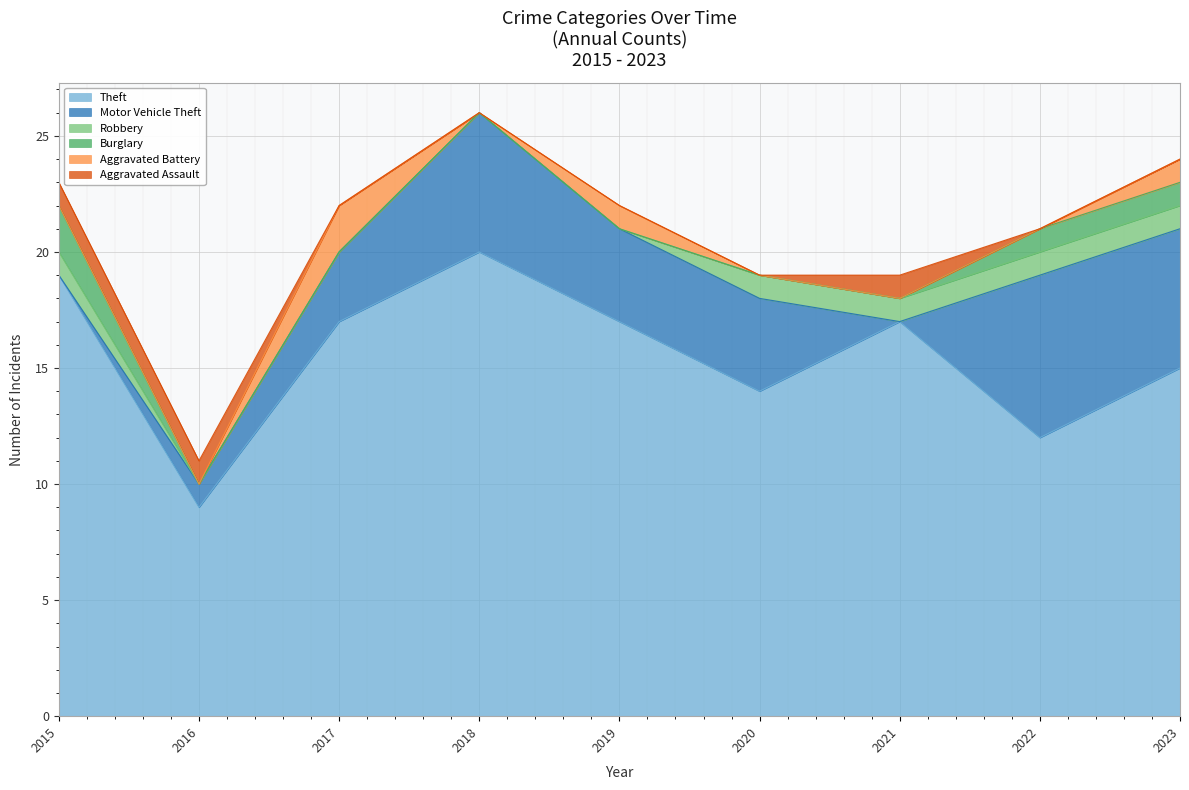

Reading left to right, what are all the values shown in this chart?

Theft: 2015=19	2016=9	2017=17	2018=20	2019=17	2020=14	2021=17	2022=12	2023=15
Motor Vehicle Theft: 2015=0	2016=1	2017=3	2018=6	2019=4	2020=4	2021=0	2022=7	2023=6
Robbery: 2015=1	2016=0	2017=0	2018=0	2019=0	2020=1	2021=1	2022=1	2023=1
Burglary: 2015=2	2016=0	2017=0	2018=0	2019=0	2020=0	2021=0	2022=1	2023=1
Aggravated Battery: 2015=0	2016=0	2017=2	2018=0	2019=1	2020=0	2021=0	2022=0	2023=1
Aggravated Assault: 2015=1	2016=1	2017=0	2018=0	2019=0	2020=0	2021=1	2022=0	2023=0